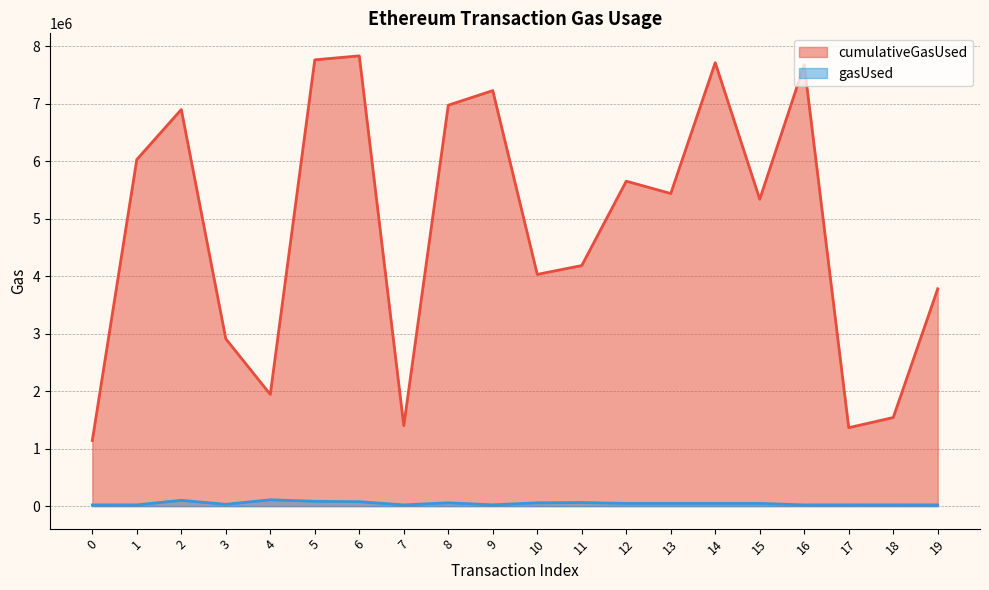

What value does the cumulativeGasUsed series have at 2, to the nearest 10?

6898100